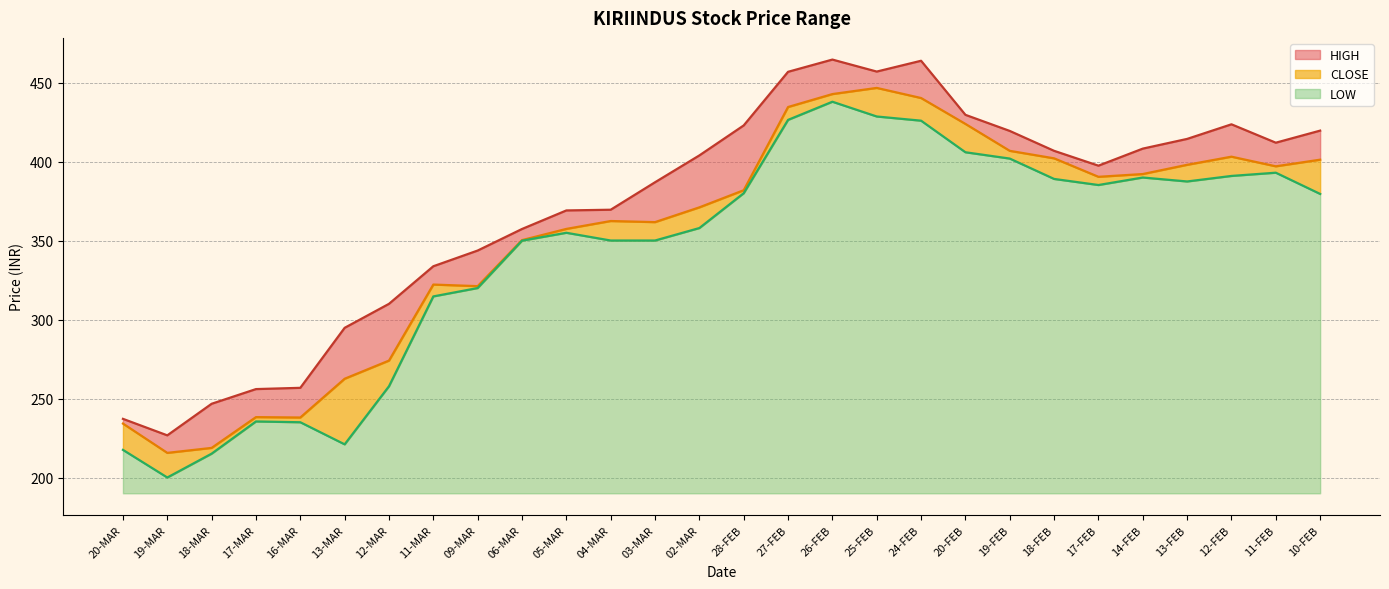

Reading right to left, list all the values displayed in this chart.

HIGH: 10-FEB=419.7	11-FEB=412.1	12-FEB=423.7	13-FEB=414.4	14-FEB=408.3	17-FEB=397.5	18-FEB=406.9	19-FEB=419.5	20-FEB=429.7	24-FEB=463.9	25-FEB=457.1	26-FEB=464.7	27-FEB=456.9	28-FEB=423.0	02-MAR=404.0	03-MAR=387.0	04-MAR=369.6	05-MAR=369.1	06-MAR=357.4	09-MAR=343.8	11-MAR=333.8	12-MAR=310.0	13-MAR=294.8	16-MAR=256.8	17-MAR=256.0	18-MAR=246.7	19-MAR=226.7	20-MAR=237.2
CLOSE: 10-FEB=401.3	11-FEB=397.1	12-FEB=403.2	13-FEB=398.1	14-FEB=392.2	17-FEB=390.4	18-FEB=402.1	19-FEB=406.9	20-FEB=423.9	24-FEB=440.4	25-FEB=446.8	26-FEB=442.9	27-FEB=434.6	28-FEB=381.9	02-MAR=371.1	03-MAR=361.8	04-MAR=362.4	05-MAR=357.4	06-MAR=350.4	09-MAR=321.2	11-MAR=322.2	12-MAR=274.1	13-MAR=262.6	16-MAR=238.0	17-MAR=238.2	18-MAR=218.8	19-MAR=215.6	20-MAR=234.2
LOW: 10-FEB=379.6	11-FEB=393.1	12-FEB=391.0	13-FEB=387.5	14-FEB=390.0	17-FEB=385.2	18-FEB=389.1	19-FEB=402.0	20-FEB=406.0	24-FEB=426.0	25-FEB=428.6	26-FEB=438.0	27-FEB=426.5	28-FEB=380.1	02-MAR=358.0	03-MAR=350.1	04-MAR=350.1	05-MAR=355.0	06-MAR=350.0	09-MAR=320.0	11-MAR=314.7	12-MAR=257.8	13-MAR=221.0	16-MAR=235.0	17-MAR=235.5	18-MAR=215.1	19-MAR=200.0	20-MAR=217.5